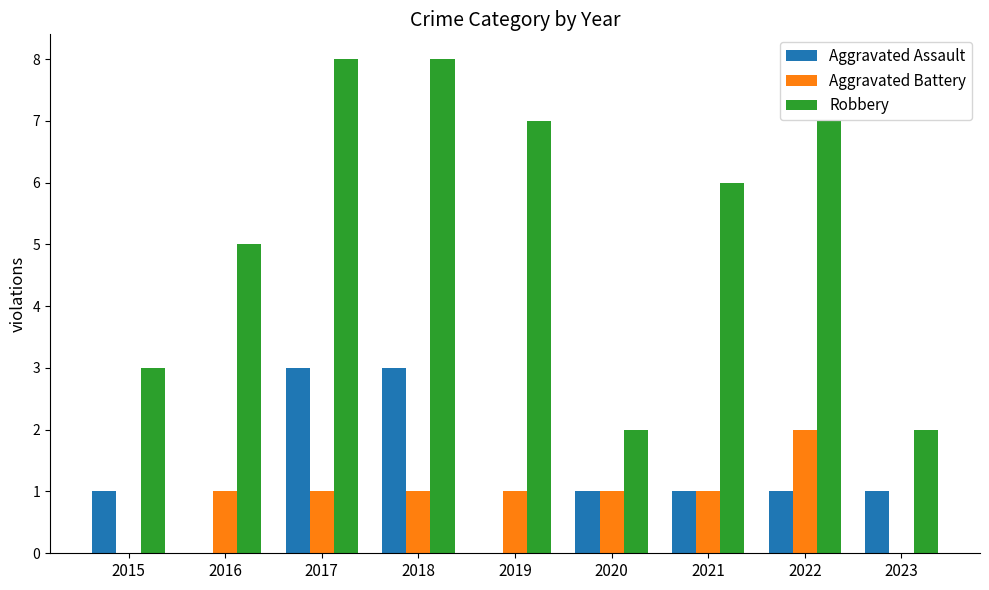

What are all the series names shown in the legend?

Aggravated Assault, Aggravated Battery, Robbery